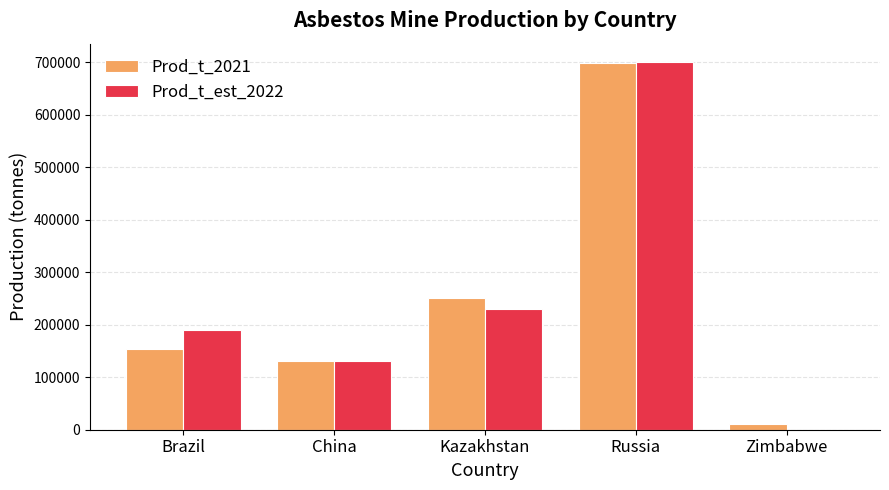

What is the sum of the Prod_t_2021 values at Kazakhstan and China?

380000